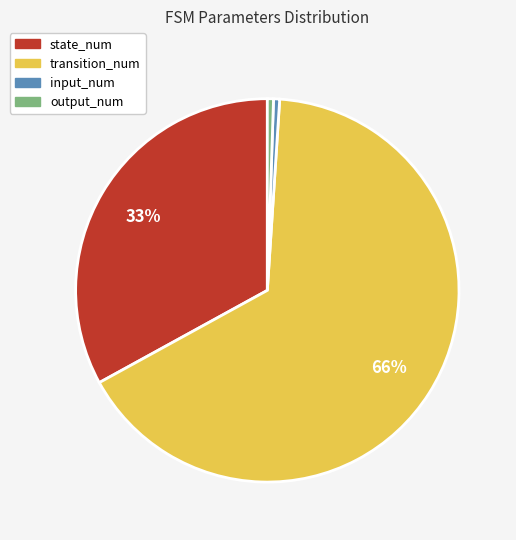

Which has a higher value, transition_num or state_num?

transition_num